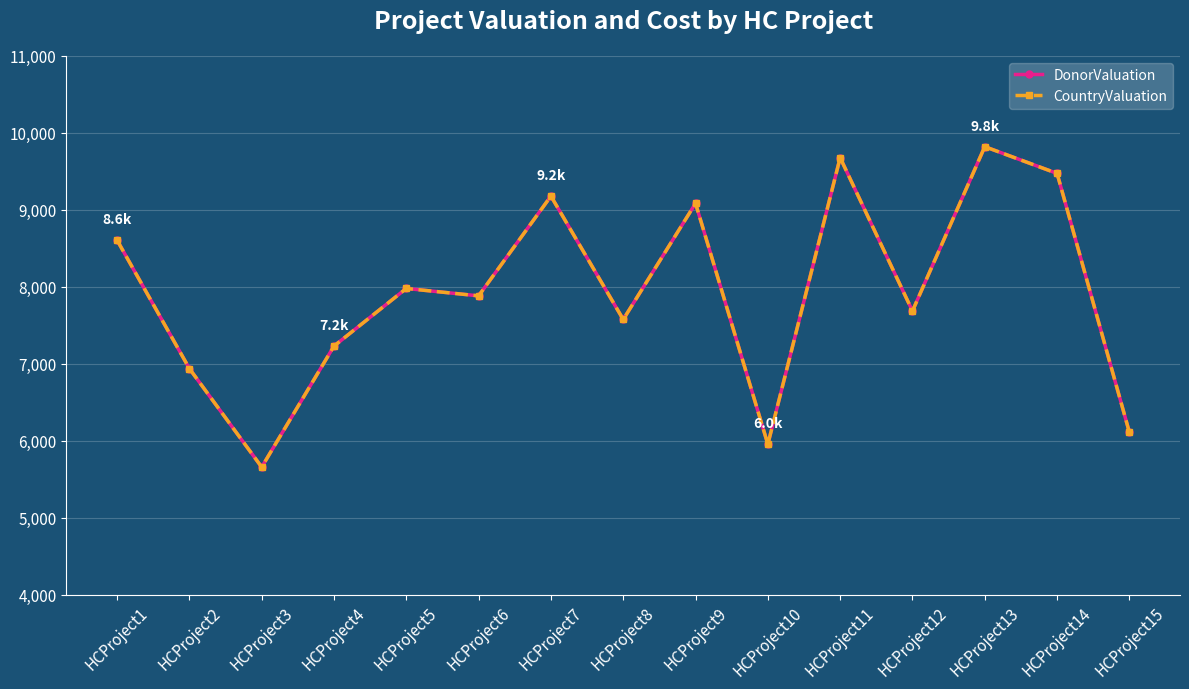

Is this an area chart (filled region under the line)?

No